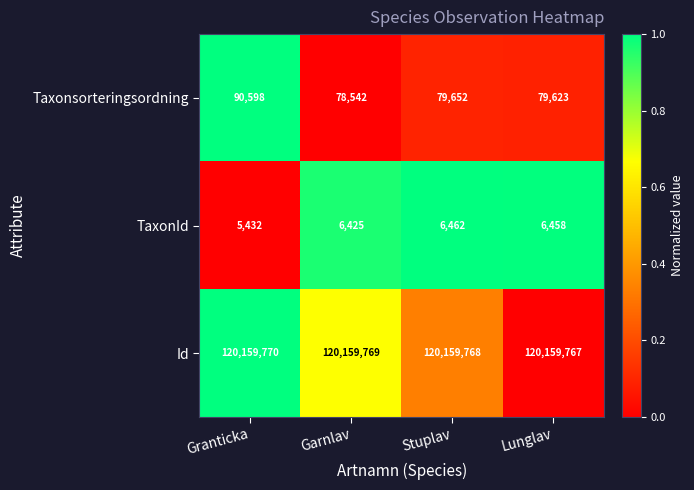

Is it true that Taxonsorteringsordning equals 78542 at Garnlav?

True